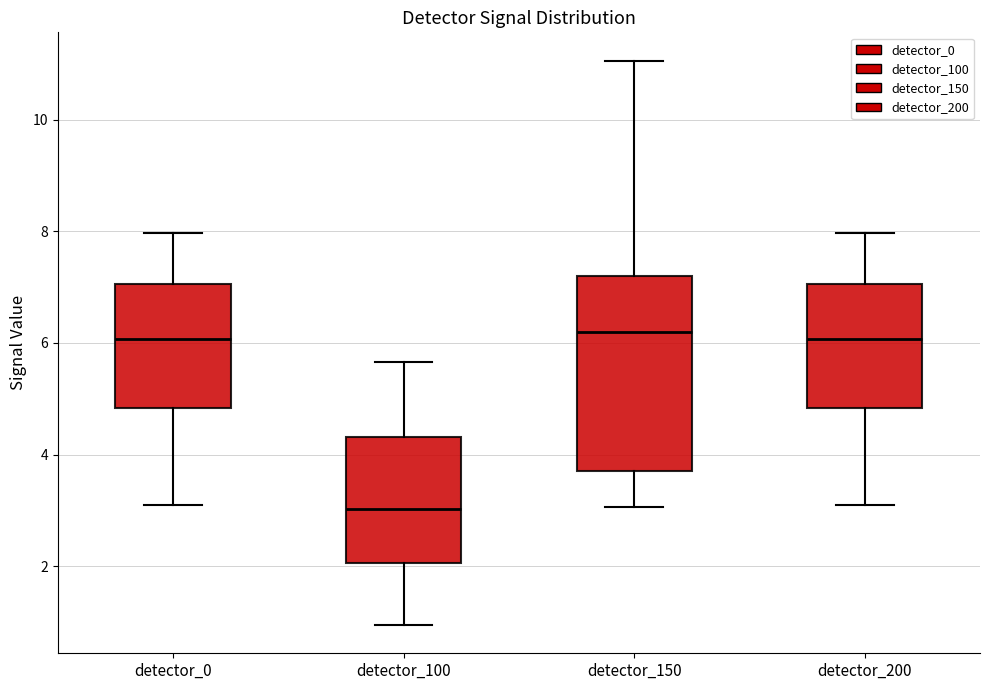

Which box is the tallest, from its lower edge to its upper edge?

detector_150